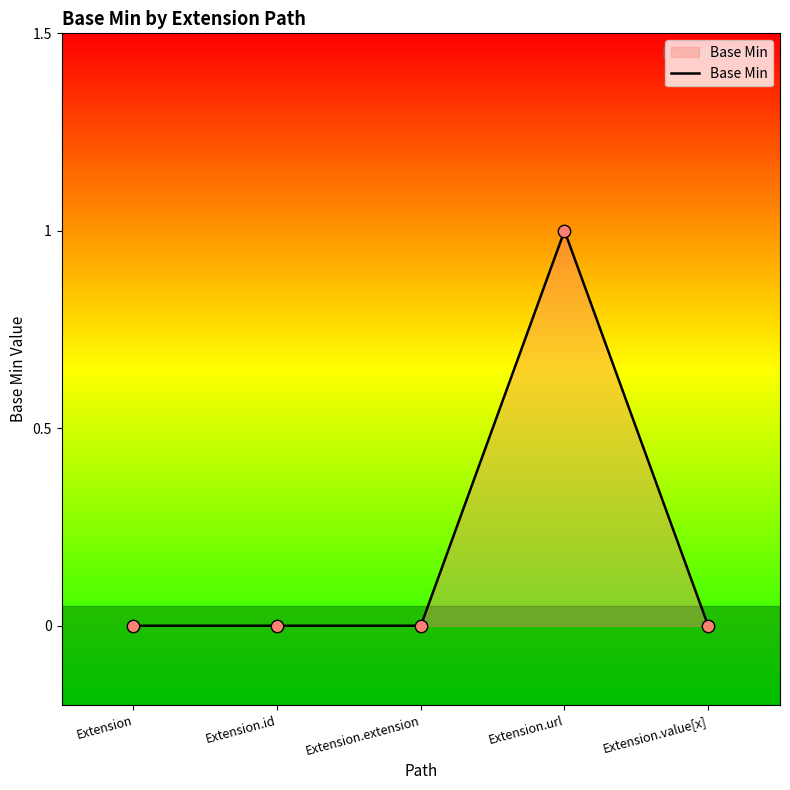

What is the change in value from Extension to Extension.url?

+1